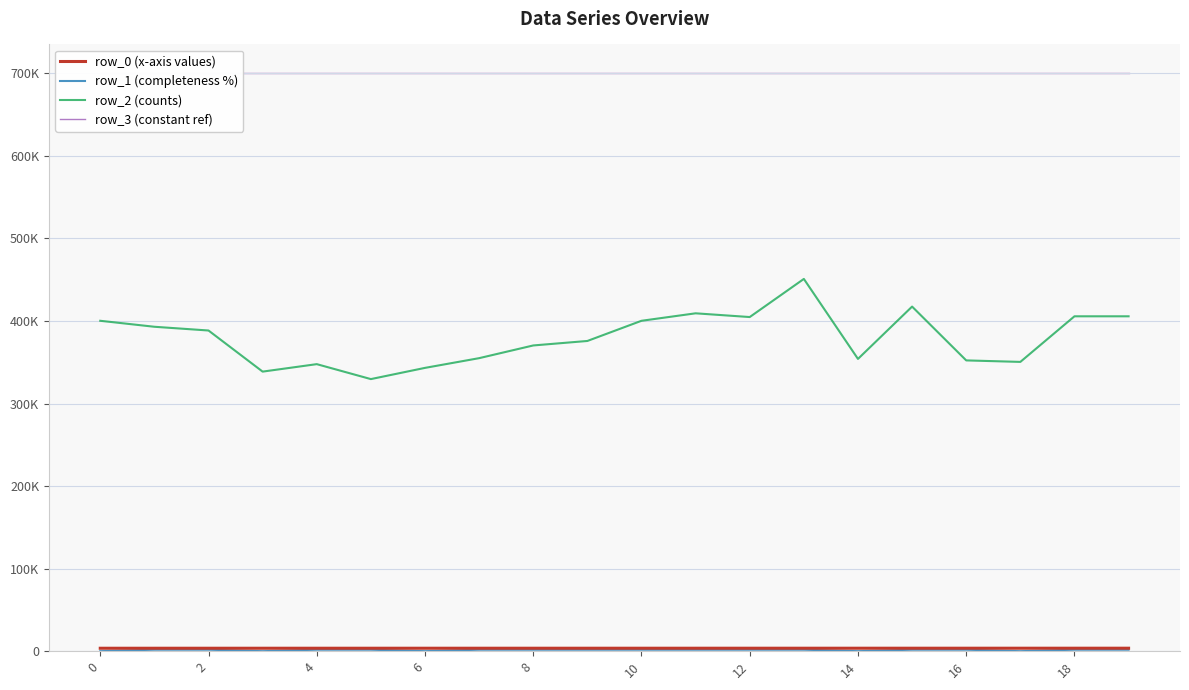

Between 6 and 18, which series saw the biggest shift?

row_2 (counts)